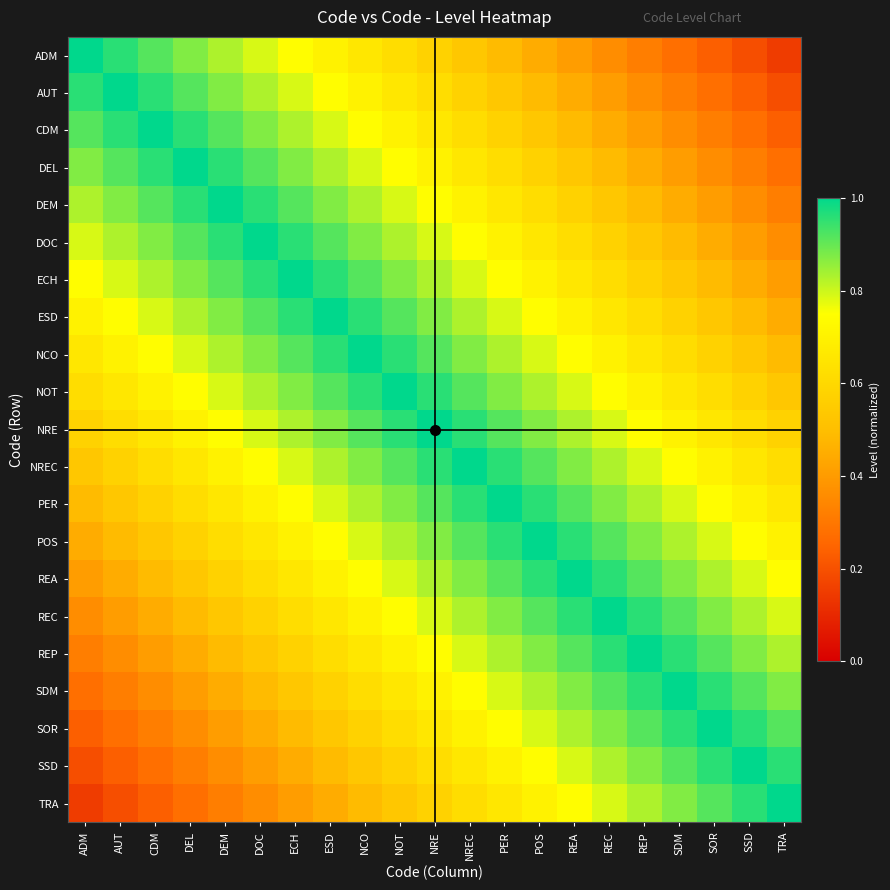

Reading left to right, list all the values displayed in this chart.

ADM: ADM=1.0	AUT=1.0	CDM=0.9	DEL=0.9	DEM=0.8	DOC=0.8	ECH=0.7	ESD=0.7	NCO=0.7	NOT=0.6	NRE=0.6	NREC=0.5	PER=0.5	POS=0.4	REA=0.4	REC=0.4	REP=0.3	SDM=0.3	SOR=0.2	SSD=0.2	TRA=0.2
AUT: ADM=1.0	AUT=1.0	CDM=1.0	DEL=0.9	DEM=0.9	DOC=0.8	ECH=0.8	ESD=0.7	NCO=0.7	NOT=0.7	NRE=0.6	NREC=0.6	PER=0.5	POS=0.5	REA=0.4	REC=0.4	REP=0.4	SDM=0.3	SOR=0.3	SSD=0.2	TRA=0.2
CDM: ADM=0.9	AUT=1.0	CDM=1.0	DEL=1.0	DEM=0.9	DOC=0.9	ECH=0.8	ESD=0.8	NCO=0.7	NOT=0.7	NRE=0.7	NREC=0.6	PER=0.6	POS=0.5	REA=0.5	REC=0.4	REP=0.4	SDM=0.4	SOR=0.3	SSD=0.3	TRA=0.2
DEL: ADM=0.9	AUT=0.9	CDM=1.0	DEL=1.0	DEM=1.0	DOC=0.9	ECH=0.9	ESD=0.8	NCO=0.8	NOT=0.7	NRE=0.7	NREC=0.7	PER=0.6	POS=0.6	REA=0.5	REC=0.5	REP=0.4	SDM=0.4	SOR=0.4	SSD=0.3	TRA=0.3
DEM: ADM=0.8	AUT=0.9	CDM=0.9	DEL=1.0	DEM=1.0	DOC=1.0	ECH=0.9	ESD=0.9	NCO=0.8	NOT=0.8	NRE=0.7	NREC=0.7	PER=0.7	POS=0.6	REA=0.6	REC=0.5	REP=0.5	SDM=0.4	SOR=0.4	SSD=0.4	TRA=0.3
DOC: ADM=0.8	AUT=0.8	CDM=0.9	DEL=0.9	DEM=1.0	DOC=1.0	ECH=1.0	ESD=0.9	NCO=0.9	NOT=0.8	NRE=0.8	NREC=0.7	PER=0.7	POS=0.7	REA=0.6	REC=0.6	REP=0.5	SDM=0.5	SOR=0.4	SSD=0.4	TRA=0.4
ECH: ADM=0.7	AUT=0.8	CDM=0.8	DEL=0.9	DEM=0.9	DOC=1.0	ECH=1.0	ESD=1.0	NCO=0.9	NOT=0.9	NRE=0.8	NREC=0.8	PER=0.7	POS=0.7	REA=0.7	REC=0.6	REP=0.6	SDM=0.5	SOR=0.5	SSD=0.4	TRA=0.4
ESD: ADM=0.7	AUT=0.7	CDM=0.8	DEL=0.8	DEM=0.9	DOC=0.9	ECH=1.0	ESD=1.0	NCO=1.0	NOT=0.9	NRE=0.9	NREC=0.8	PER=0.8	POS=0.7	REA=0.7	REC=0.7	REP=0.6	SDM=0.6	SOR=0.5	SSD=0.5	TRA=0.4
NCO: ADM=0.7	AUT=0.7	CDM=0.7	DEL=0.8	DEM=0.8	DOC=0.9	ECH=0.9	ESD=1.0	NCO=1.0	NOT=1.0	NRE=0.9	NREC=0.9	PER=0.8	POS=0.8	REA=0.7	REC=0.7	REP=0.7	SDM=0.6	SOR=0.6	SSD=0.5	TRA=0.5
NOT: ADM=0.6	AUT=0.7	CDM=0.7	DEL=0.7	DEM=0.8	DOC=0.8	ECH=0.9	ESD=0.9	NCO=1.0	NOT=1.0	NRE=1.0	NREC=0.9	PER=0.9	POS=0.8	REA=0.8	REC=0.7	REP=0.7	SDM=0.7	SOR=0.6	SSD=0.6	TRA=0.5
NRE: ADM=0.6	AUT=0.6	CDM=0.7	DEL=0.7	DEM=0.7	DOC=0.8	ECH=0.8	ESD=0.9	NCO=0.9	NOT=1.0	NRE=1.0	NREC=1.0	PER=0.9	POS=0.9	REA=0.8	REC=0.8	REP=0.7	SDM=0.7	SOR=0.7	SSD=0.6	TRA=0.6
NREC: ADM=0.5	AUT=0.6	CDM=0.6	DEL=0.7	DEM=0.7	DOC=0.7	ECH=0.8	ESD=0.8	NCO=0.9	NOT=0.9	NRE=1.0	NREC=1.0	PER=1.0	POS=0.9	REA=0.9	REC=0.8	REP=0.8	SDM=0.7	SOR=0.7	SSD=0.7	TRA=0.6
PER: ADM=0.5	AUT=0.5	CDM=0.6	DEL=0.6	DEM=0.7	DOC=0.7	ECH=0.7	ESD=0.8	NCO=0.8	NOT=0.9	NRE=0.9	NREC=1.0	PER=1.0	POS=1.0	REA=0.9	REC=0.9	REP=0.8	SDM=0.8	SOR=0.7	SSD=0.7	TRA=0.7
POS: ADM=0.4	AUT=0.5	CDM=0.5	DEL=0.6	DEM=0.6	DOC=0.7	ECH=0.7	ESD=0.7	NCO=0.8	NOT=0.8	NRE=0.9	NREC=0.9	PER=1.0	POS=1.0	REA=1.0	REC=0.9	REP=0.9	SDM=0.8	SOR=0.8	SSD=0.7	TRA=0.7
REA: ADM=0.4	AUT=0.4	CDM=0.5	DEL=0.5	DEM=0.6	DOC=0.6	ECH=0.7	ESD=0.7	NCO=0.7	NOT=0.8	NRE=0.8	NREC=0.9	PER=0.9	POS=1.0	REA=1.0	REC=1.0	REP=0.9	SDM=0.9	SOR=0.8	SSD=0.8	TRA=0.7
REC: ADM=0.4	AUT=0.4	CDM=0.4	DEL=0.5	DEM=0.5	DOC=0.6	ECH=0.6	ESD=0.7	NCO=0.7	NOT=0.7	NRE=0.8	NREC=0.8	PER=0.9	POS=0.9	REA=1.0	REC=1.0	REP=1.0	SDM=0.9	SOR=0.9	SSD=0.8	TRA=0.8
REP: ADM=0.3	AUT=0.4	CDM=0.4	DEL=0.4	DEM=0.5	DOC=0.5	ECH=0.6	ESD=0.6	NCO=0.7	NOT=0.7	NRE=0.7	NREC=0.8	PER=0.8	POS=0.9	REA=0.9	REC=1.0	REP=1.0	SDM=1.0	SOR=0.9	SSD=0.9	TRA=0.8
SDM: ADM=0.3	AUT=0.3	CDM=0.4	DEL=0.4	DEM=0.4	DOC=0.5	ECH=0.5	ESD=0.6	NCO=0.6	NOT=0.7	NRE=0.7	NREC=0.7	PER=0.8	POS=0.8	REA=0.9	REC=0.9	REP=1.0	SDM=1.0	SOR=1.0	SSD=0.9	TRA=0.9
SOR: ADM=0.2	AUT=0.3	CDM=0.3	DEL=0.4	DEM=0.4	DOC=0.4	ECH=0.5	ESD=0.5	NCO=0.6	NOT=0.6	NRE=0.7	NREC=0.7	PER=0.7	POS=0.8	REA=0.8	REC=0.9	REP=0.9	SDM=1.0	SOR=1.0	SSD=1.0	TRA=0.9
SSD: ADM=0.2	AUT=0.2	CDM=0.3	DEL=0.3	DEM=0.4	DOC=0.4	ECH=0.4	ESD=0.5	NCO=0.5	NOT=0.6	NRE=0.6	NREC=0.7	PER=0.7	POS=0.7	REA=0.8	REC=0.8	REP=0.9	SDM=0.9	SOR=1.0	SSD=1.0	TRA=1.0
TRA: ADM=0.2	AUT=0.2	CDM=0.2	DEL=0.3	DEM=0.3	DOC=0.4	ECH=0.4	ESD=0.4	NCO=0.5	NOT=0.5	NRE=0.6	NREC=0.6	PER=0.7	POS=0.7	REA=0.7	REC=0.8	REP=0.8	SDM=0.9	SOR=0.9	SSD=1.0	TRA=1.0